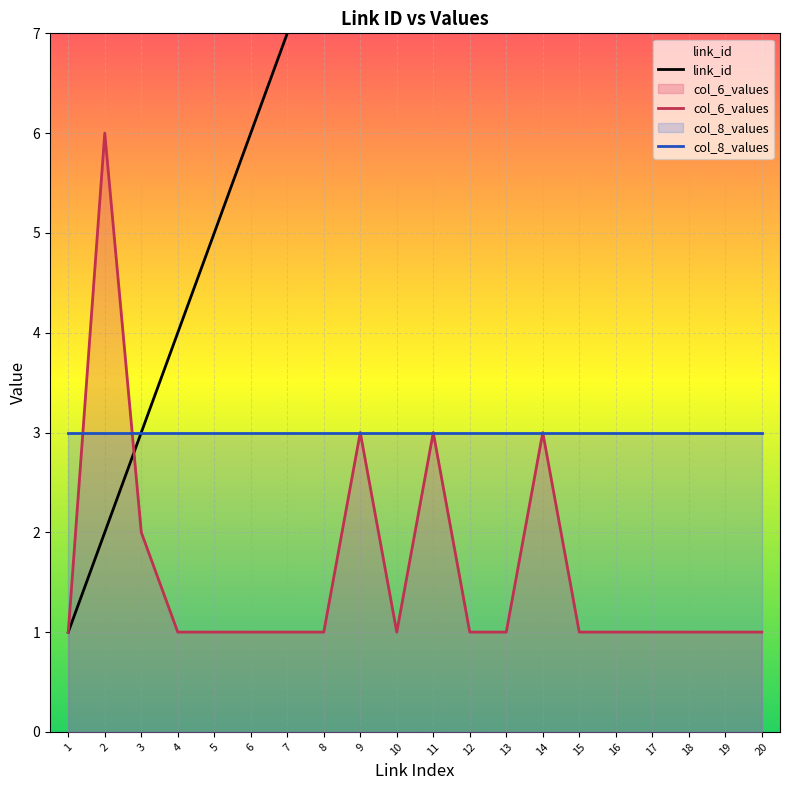

True or false: col_8_values and link_id cross at least once.

False